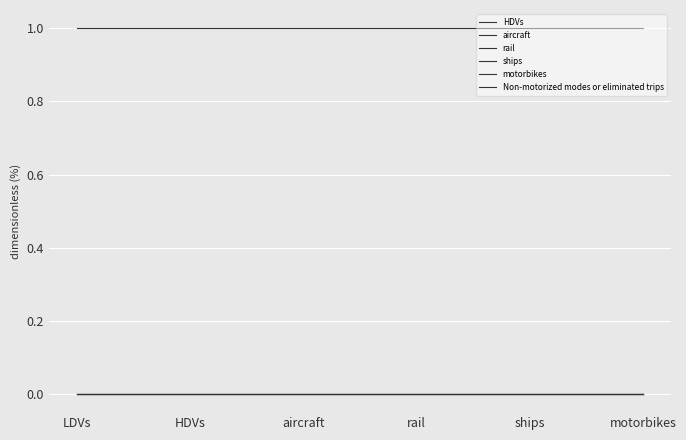

Which series has the largest range (max minus min)?

HDVs